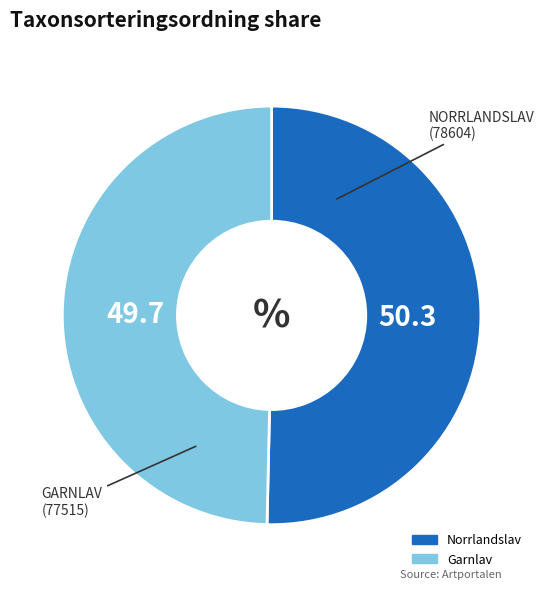

Is there any slice that represents more than half of the pie?

Yes